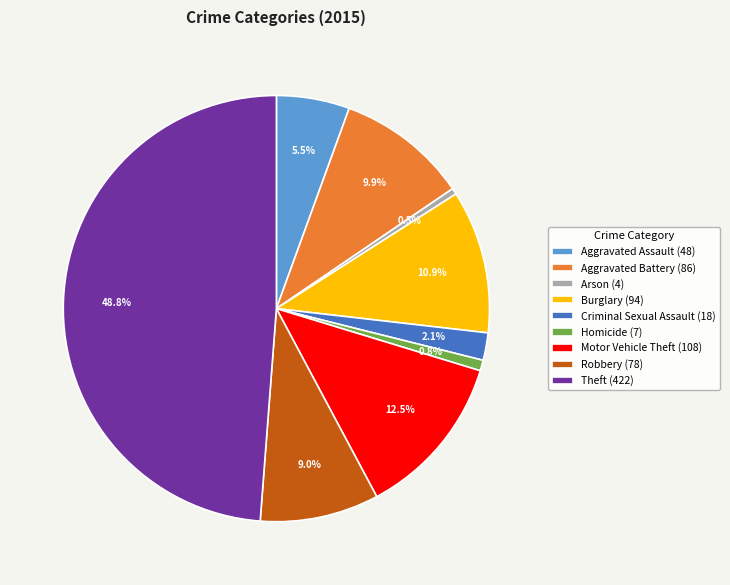

How many slices are in this pie chart?

9